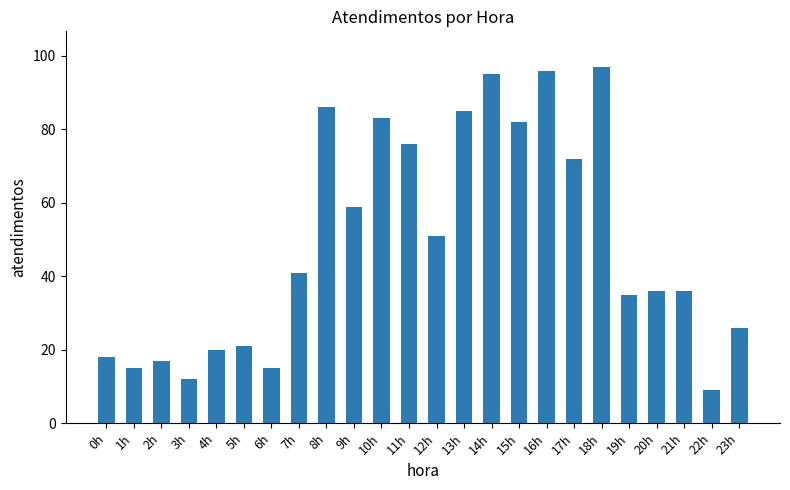

True or false: the data shows 83 at 10h.

True